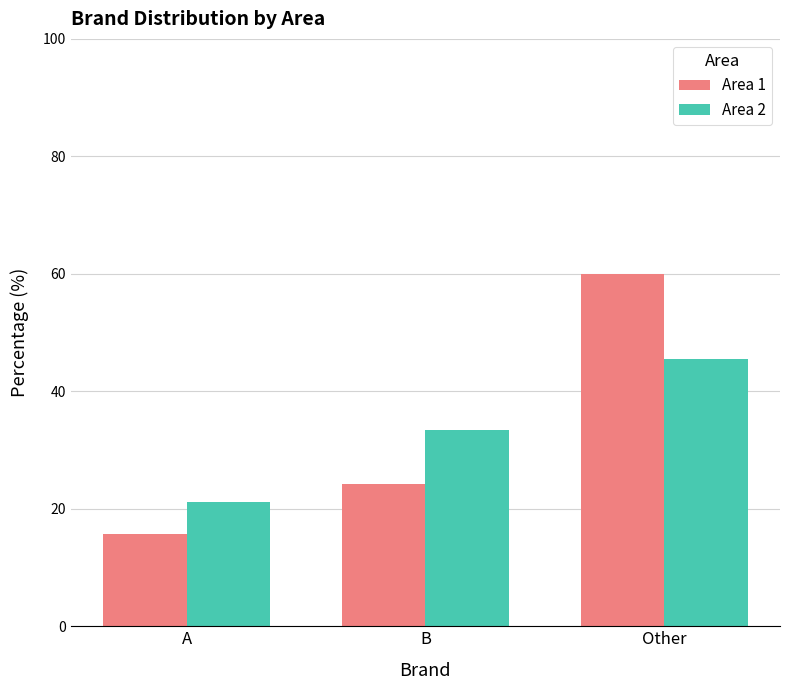

Reading left to right, extract all data points from this chart.

Area 1: 15.7	24.3	60.0
Area 2: 21.1	33.3	45.6